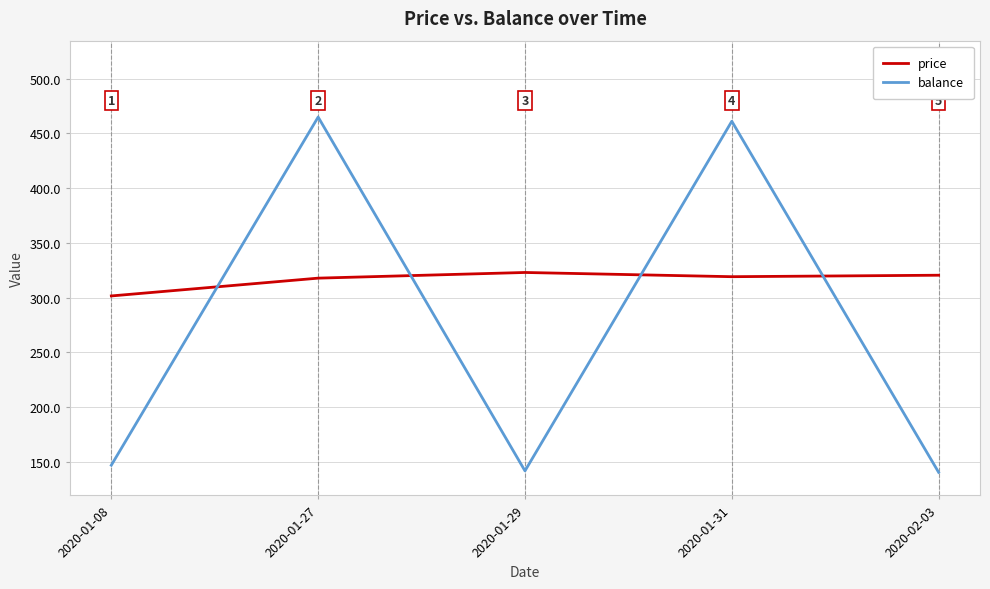

What is the difference between the maximum and minimum values in the balance series?

324.4